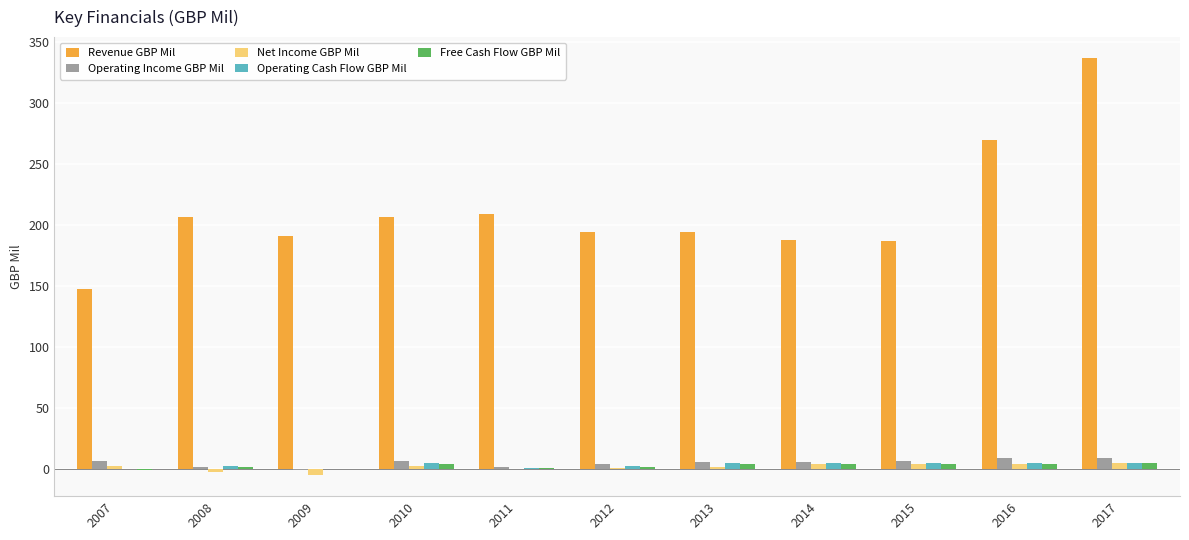

What is the sum of all Revenue GBP Mil values?

2332